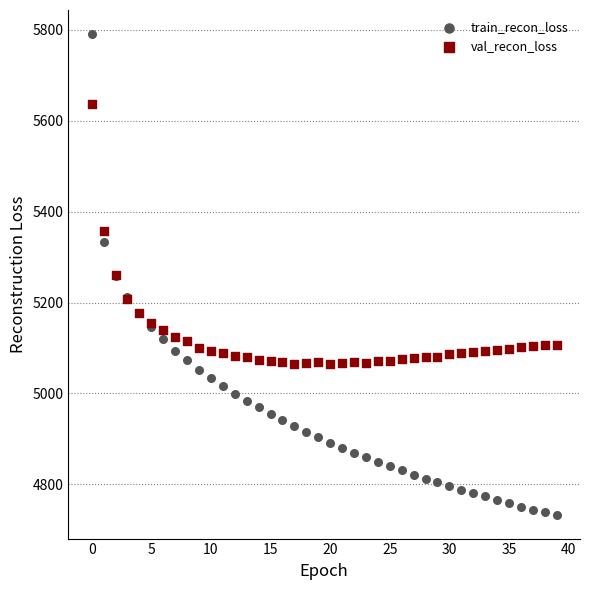

Which series has the largest Y range (max minus min)?

train_recon_loss